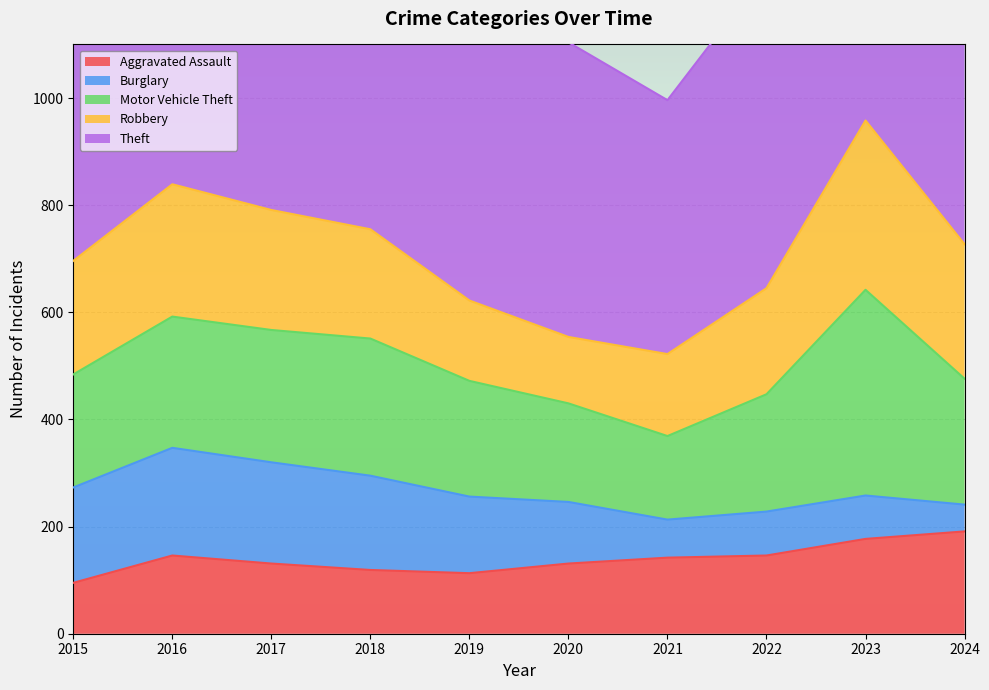

What is the sum of all Motor Vehicle Theft values?

2353